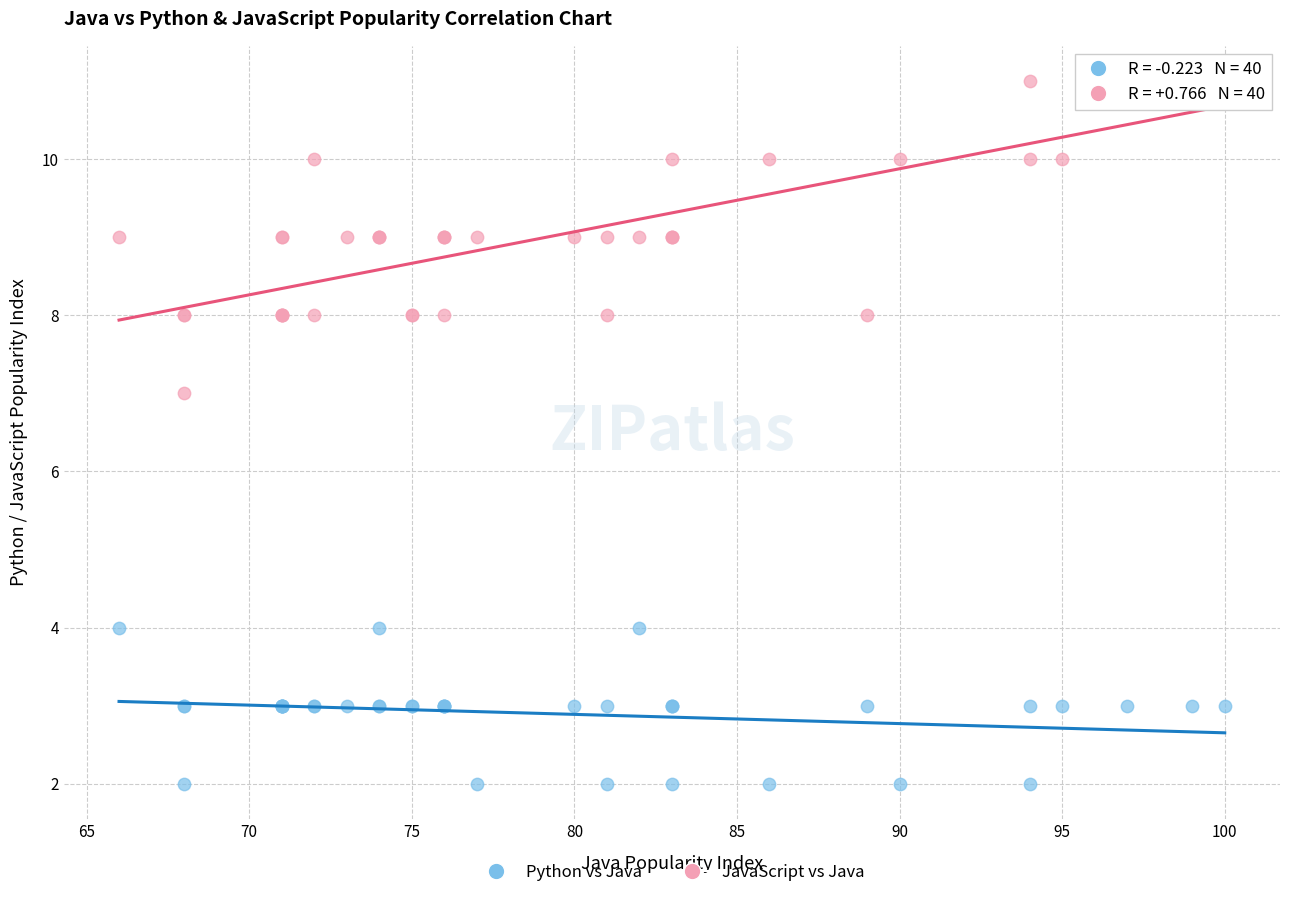

Which series reaches the maximum Y coordinate?

JavaScript vs Java